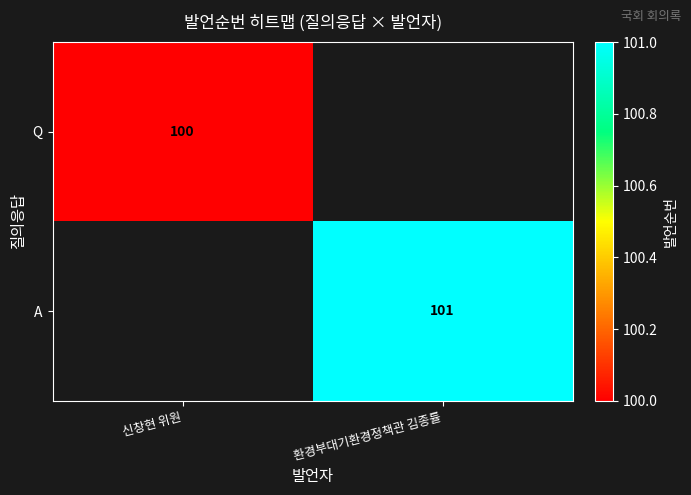

The value of Q at 신창현 위원 is 177. True or false?

False